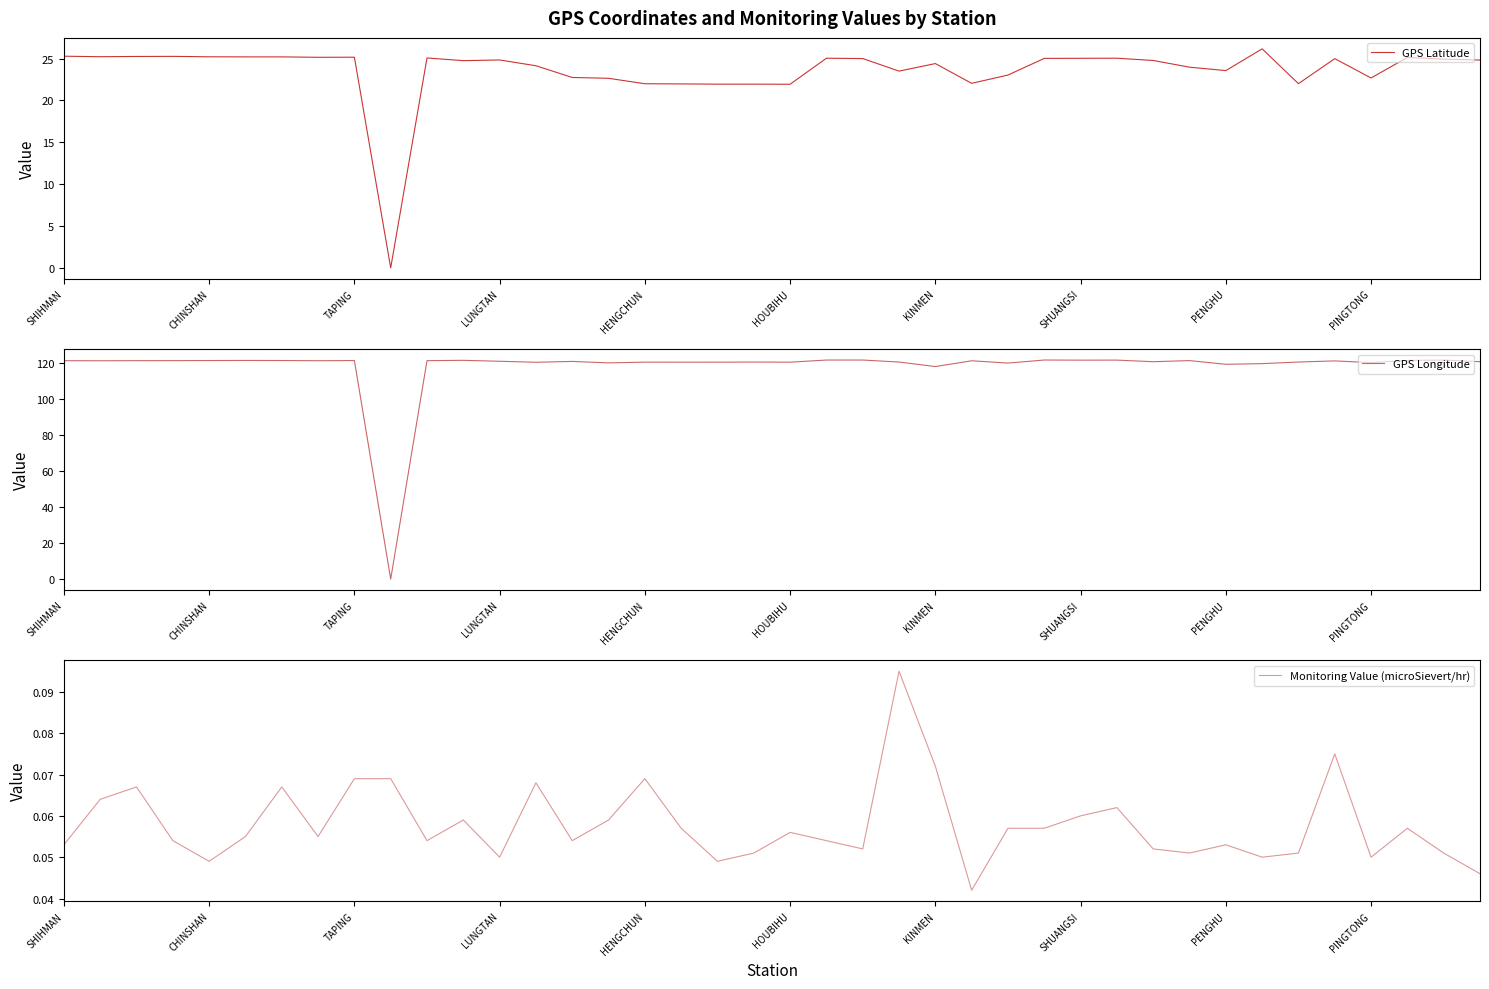

What position from the left is 13?

14